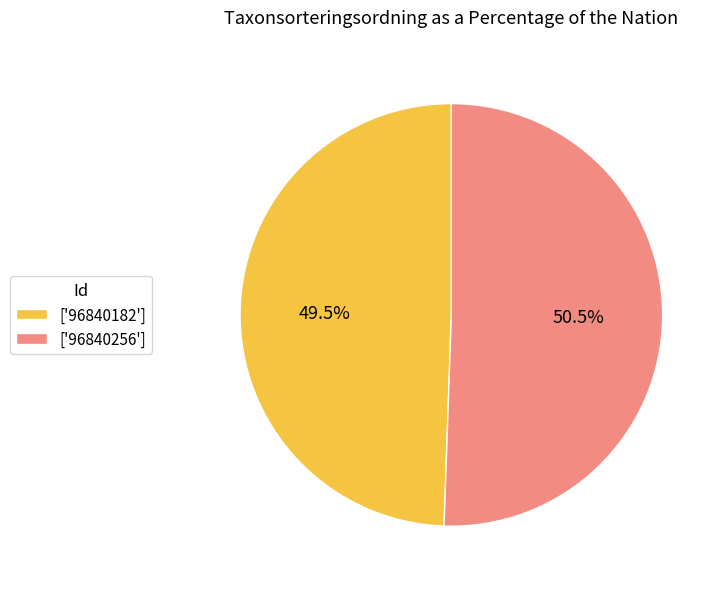

Which category has the biggest portion of the pie?

['96840256']